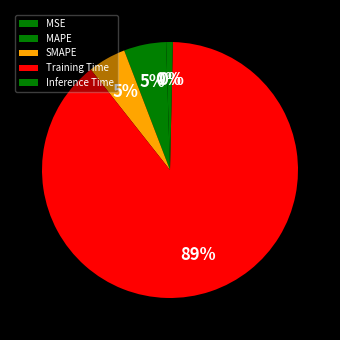

True or false: Training Time accounts for 89% of the total.

True